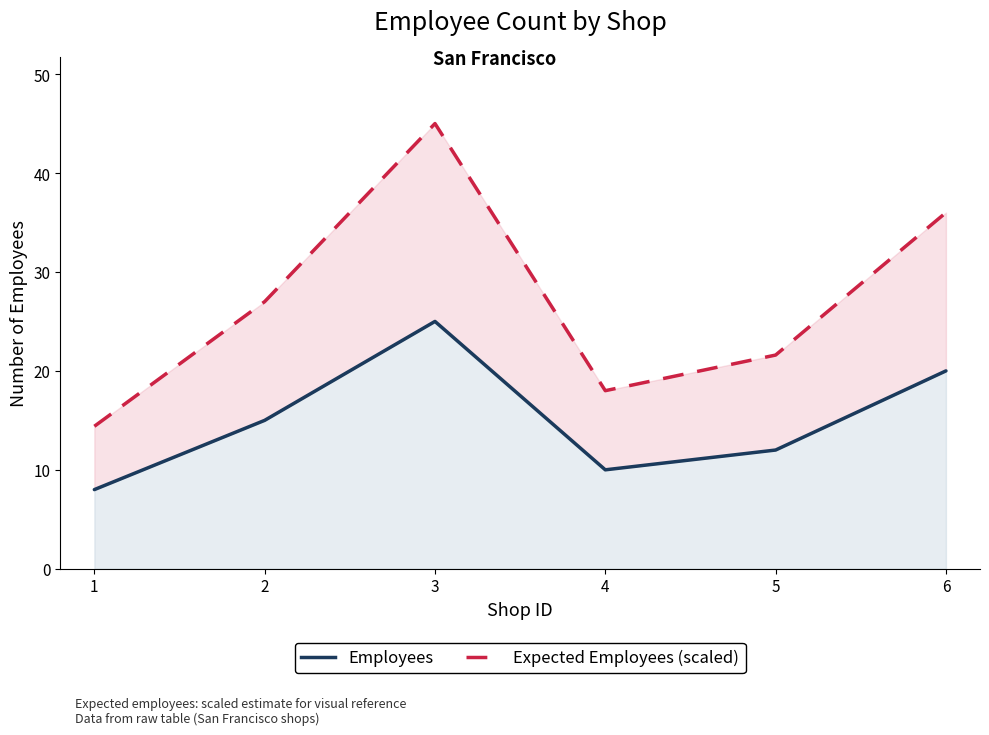

What is the greatest value displayed?

45.0